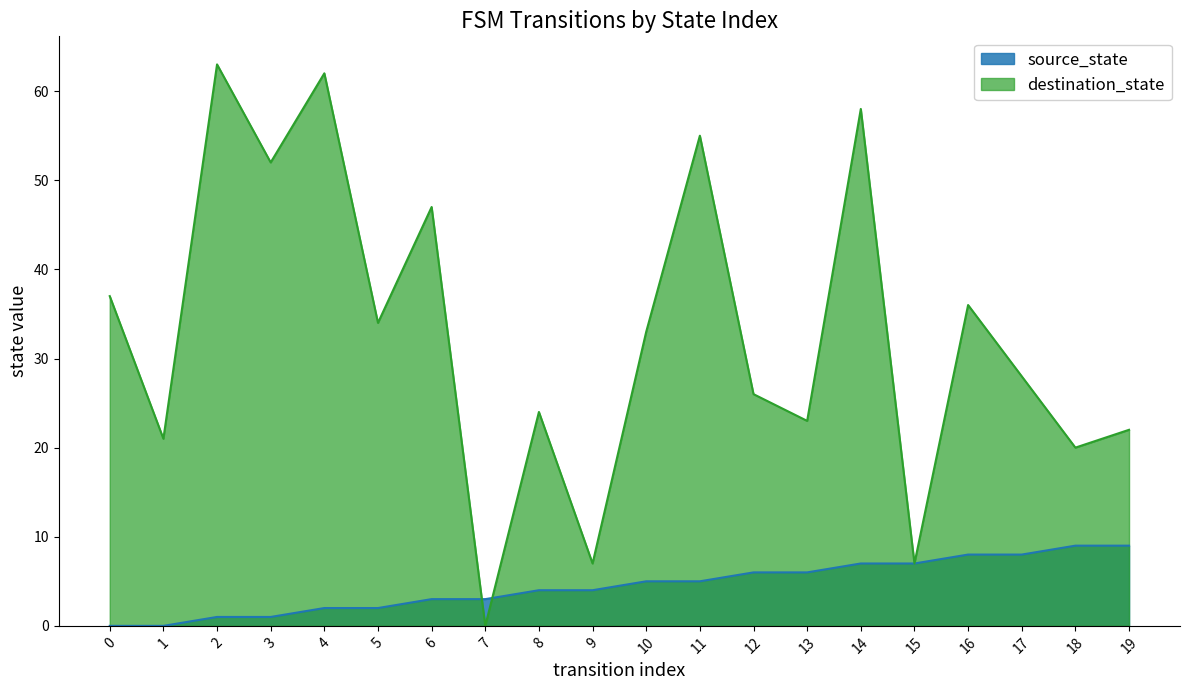

Where is the first local minimum for destination_state?

1